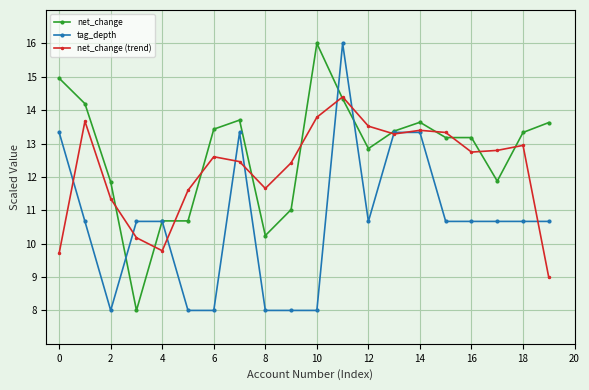

What are all the series names shown in the legend?

net_change, tag_depth, net_change (trend)